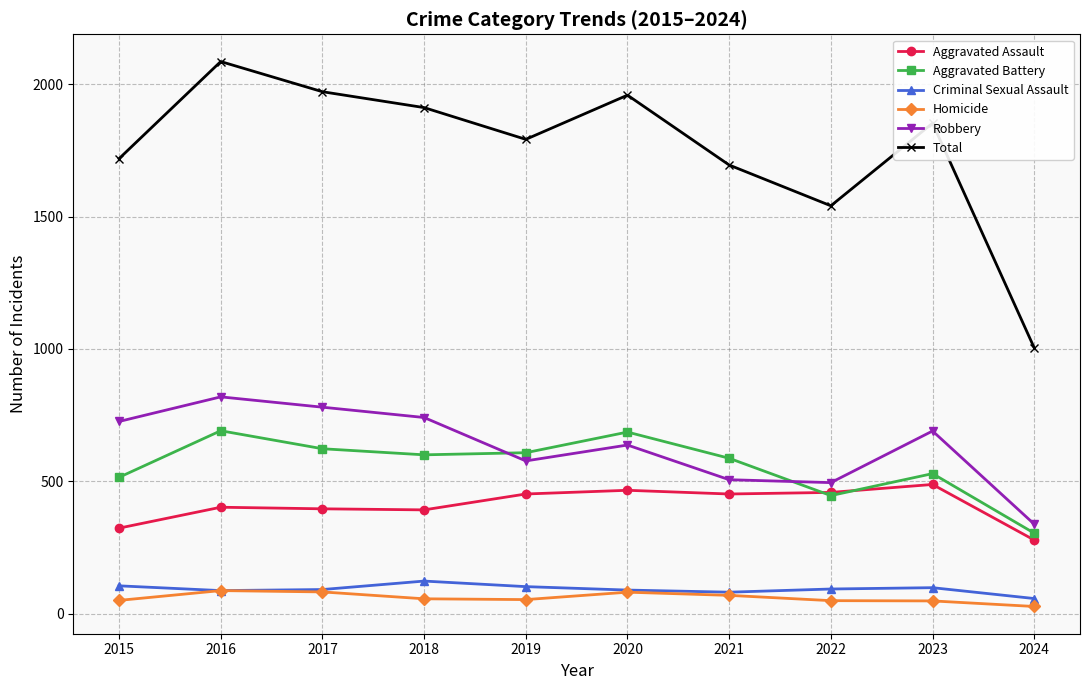

Between 2015 and 2016, which series saw the biggest shift?

Total